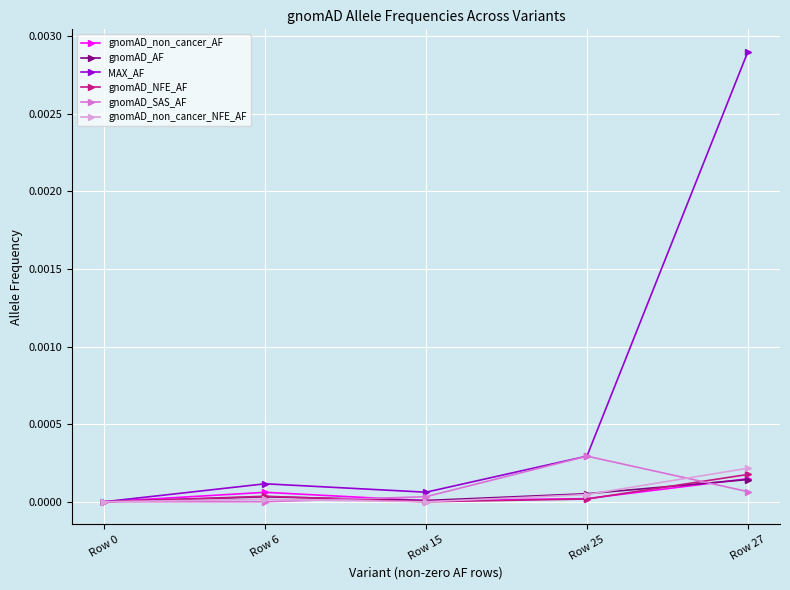

At which label does gnomAD_SAS_AF reach its peak?

Row 25